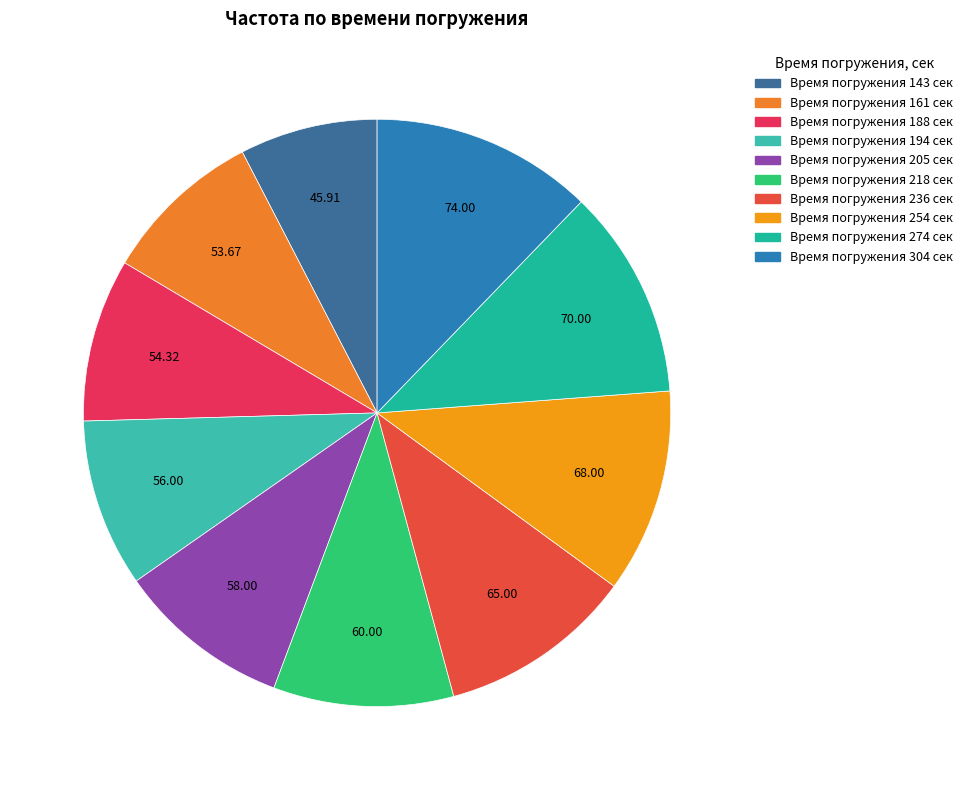

How many slices are in this pie chart?

10